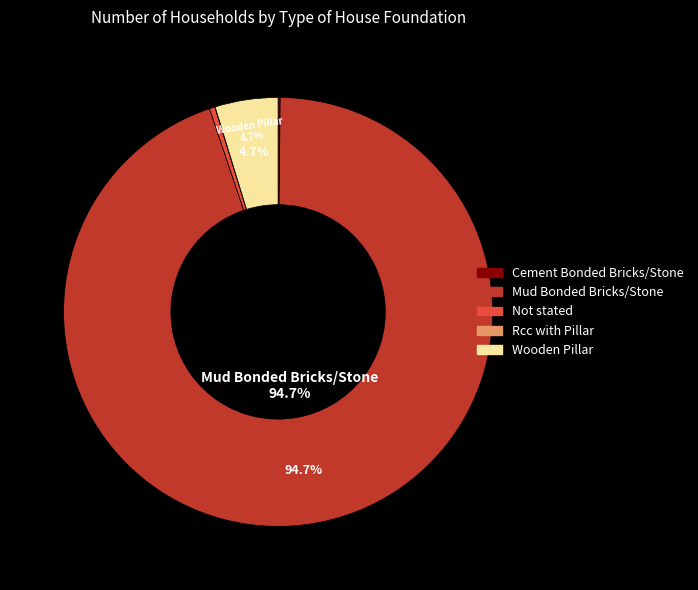

Is the sum of Not stated and Mud Bonded Bricks/Stone greater than half?

Yes